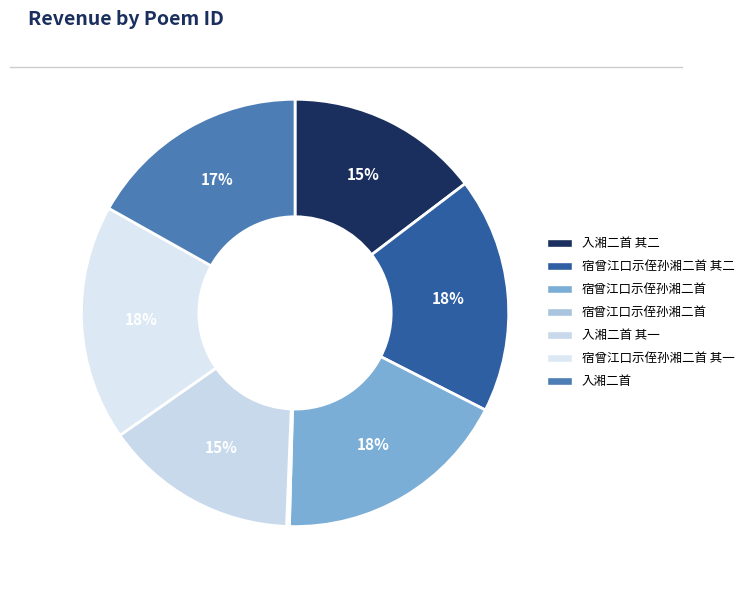

Does any single category account for the majority?

No